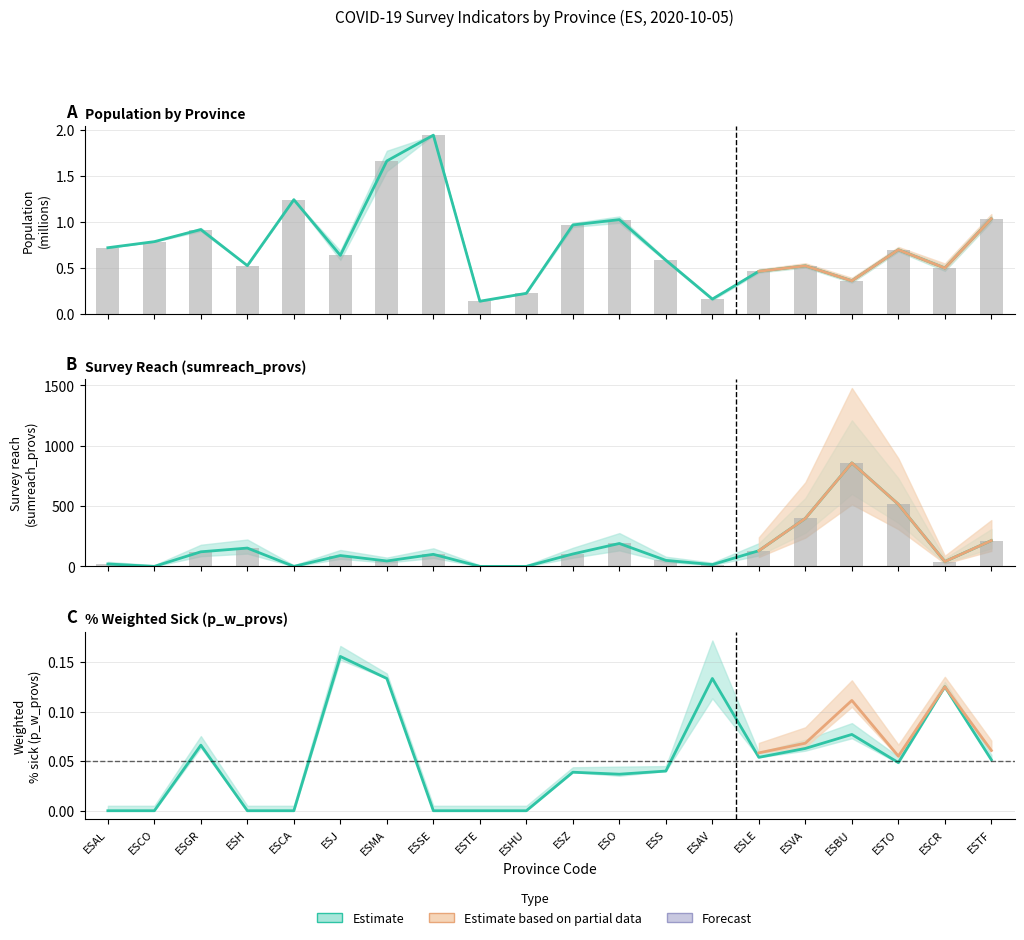

Reading left to right, extract all data points from this chart.

ESAL=20	ESCO=0	ESGR=121	ESH=152	ESCA=0	ESJ=90	ESMA=45	ESSE=100	ESTE=0	ESHU=0	ESZ=103	ESO=190	ESS=50	ESAV=15	ESLE=130	ESVA=398	ESBU=858	ESTO=515	ESCR=40	ESTF=214